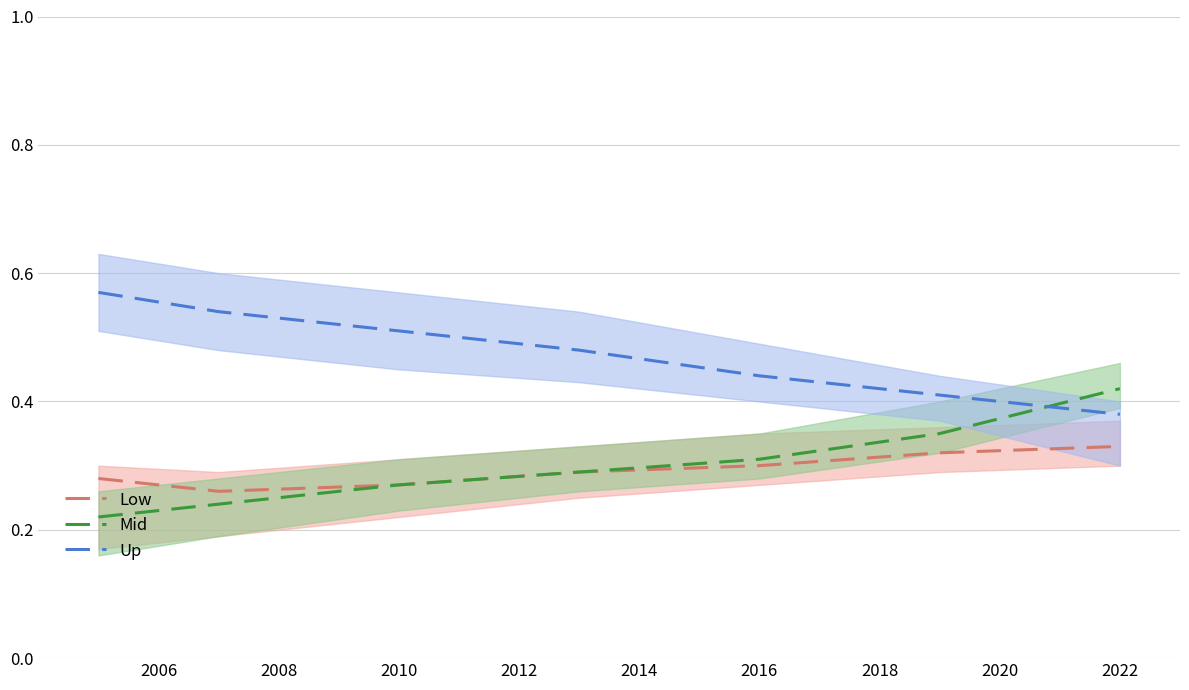

Which series has the largest range (max minus min)?

Mid